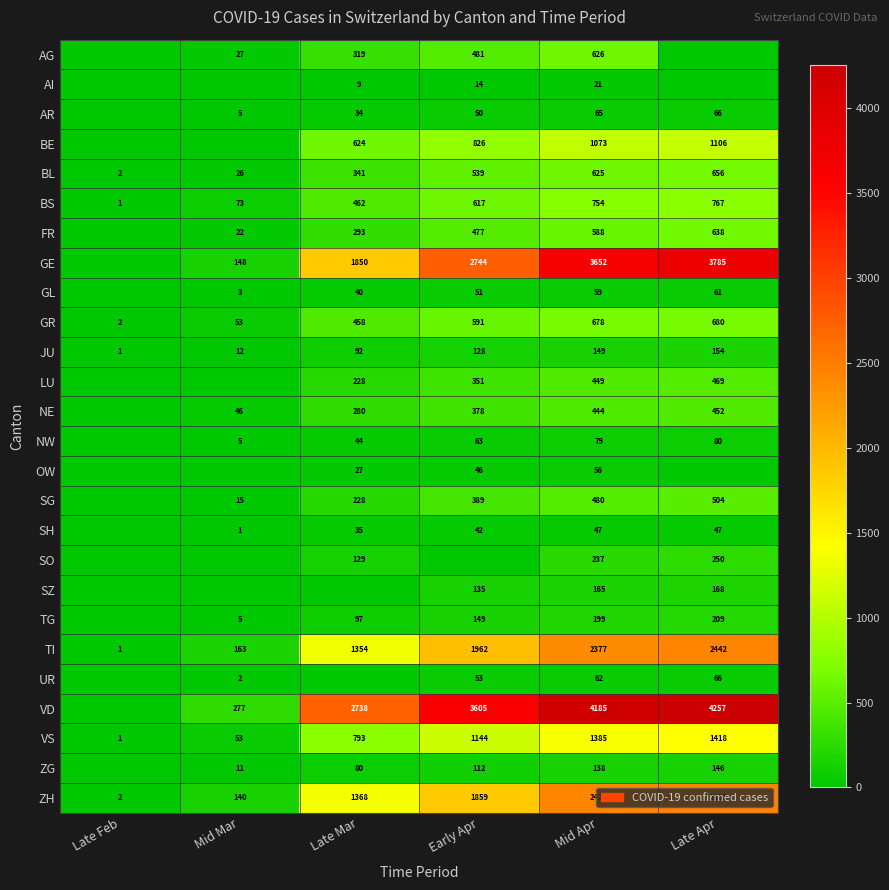

What is the difference between the highest and lowest values at Mid Apr?

4164